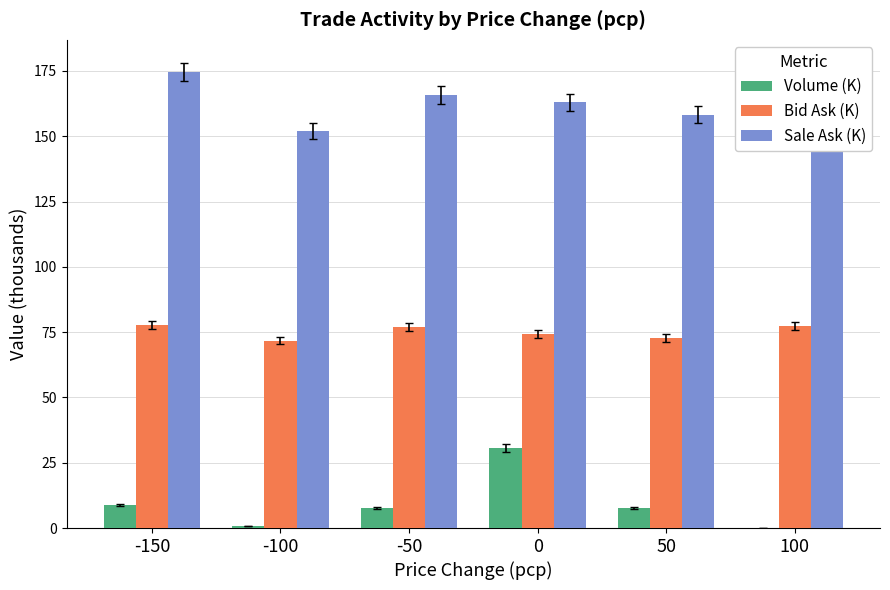

What is the spread (max minus min) of values at -100?

151.1